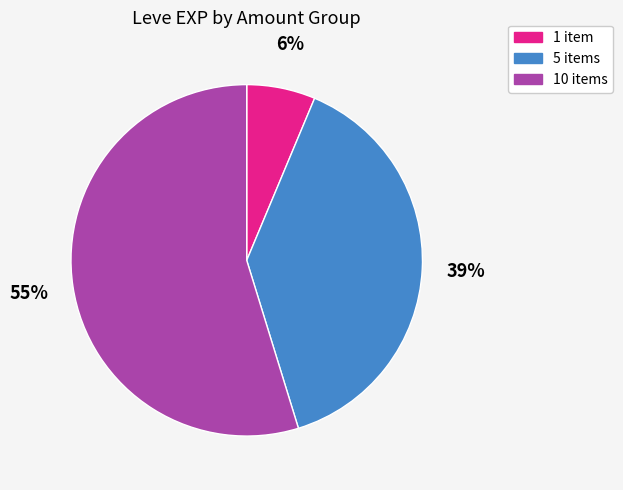

Which category has the smallest portion of the pie?

1 item